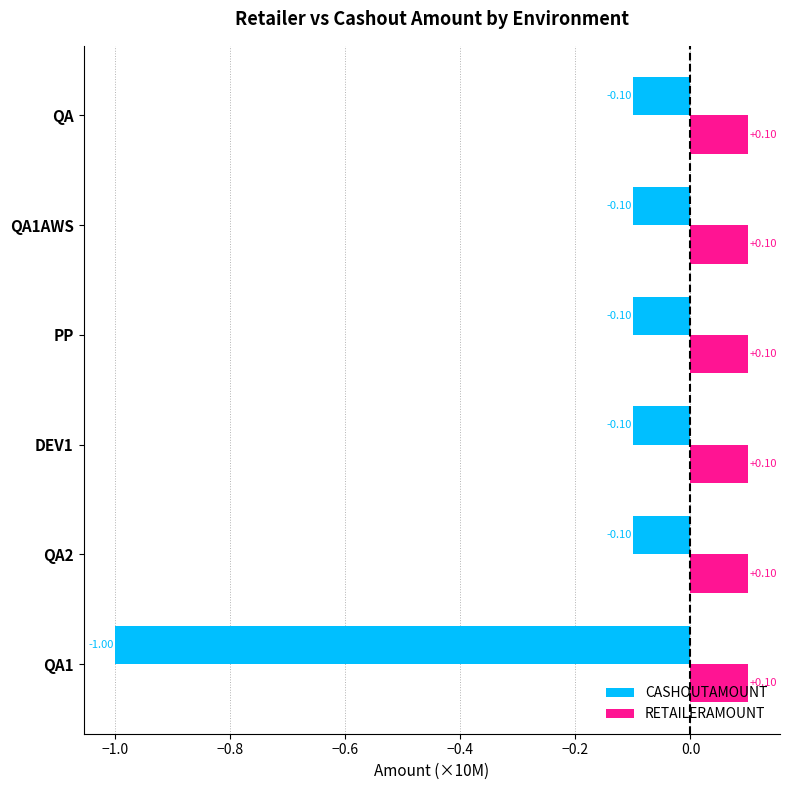

Which series has the largest range (max minus min)?

CASHOUTAMOUNT